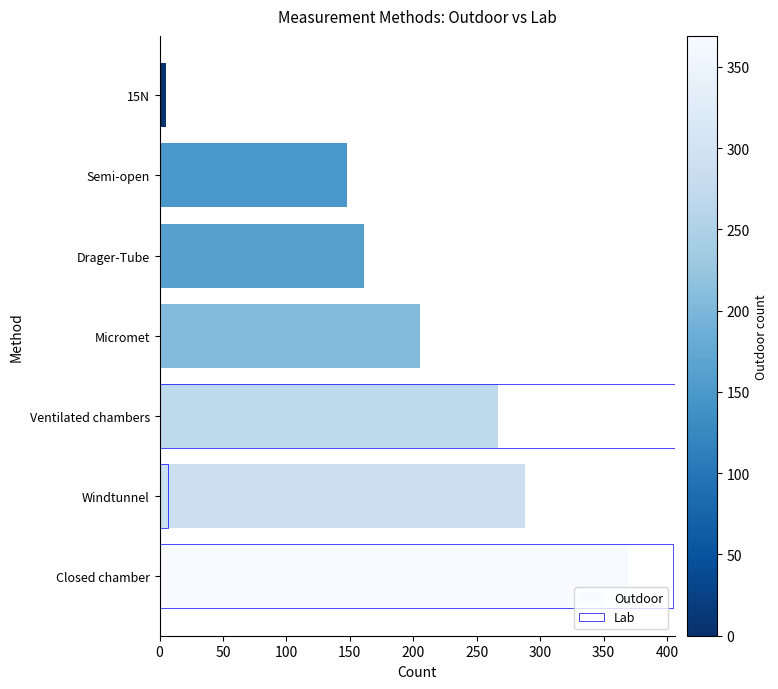

Count the number of categories in the chart.

7